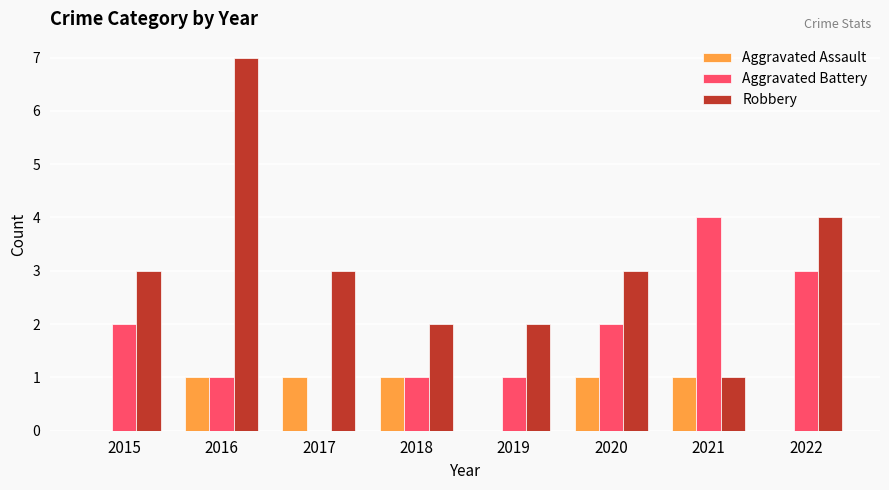

What is the sum of all Aggravated Battery values?

14